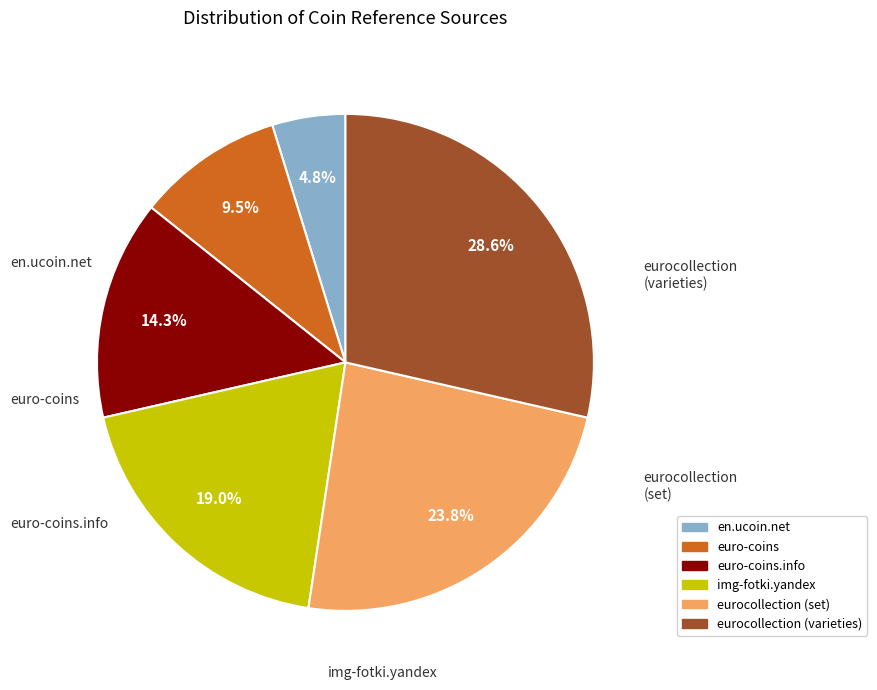

How many slices are in this pie chart?

6